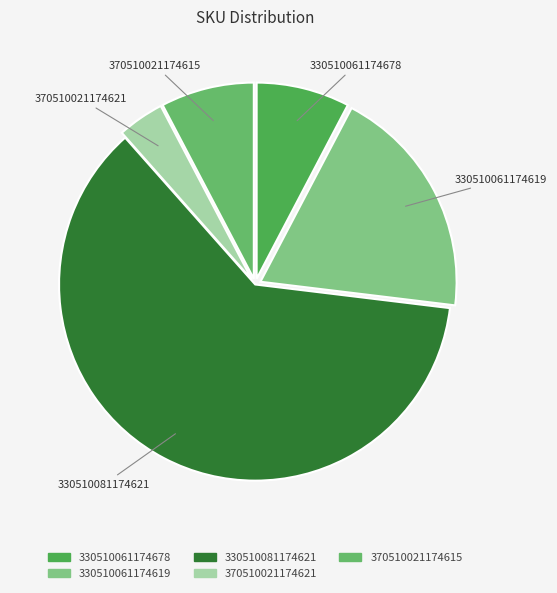

Is it true that 370510021174615 is 8% of the pie?

True